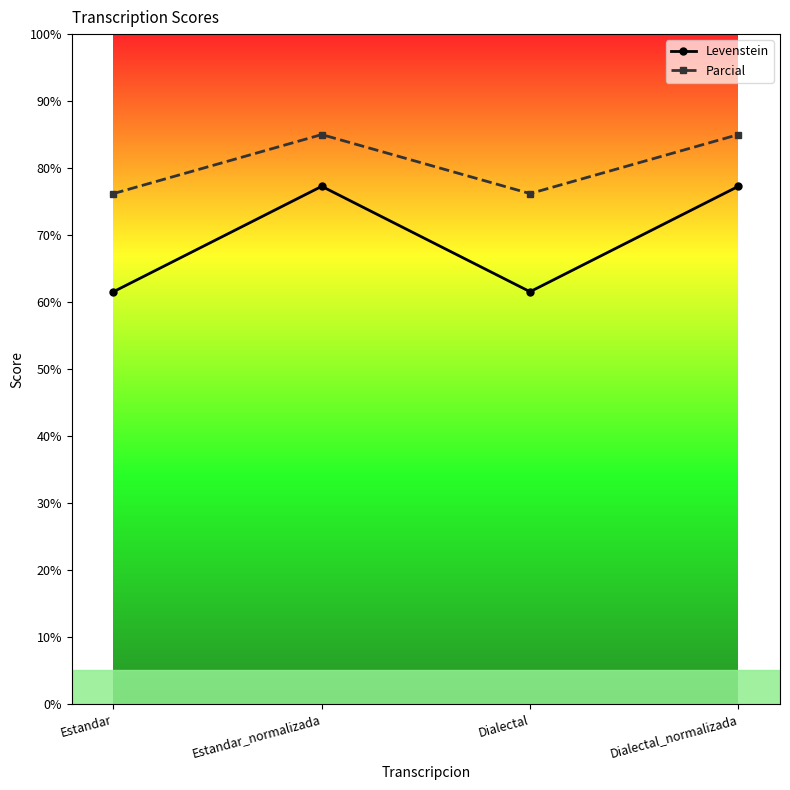

What is the value of the Levenstein point at the 4th from the left?

77.3